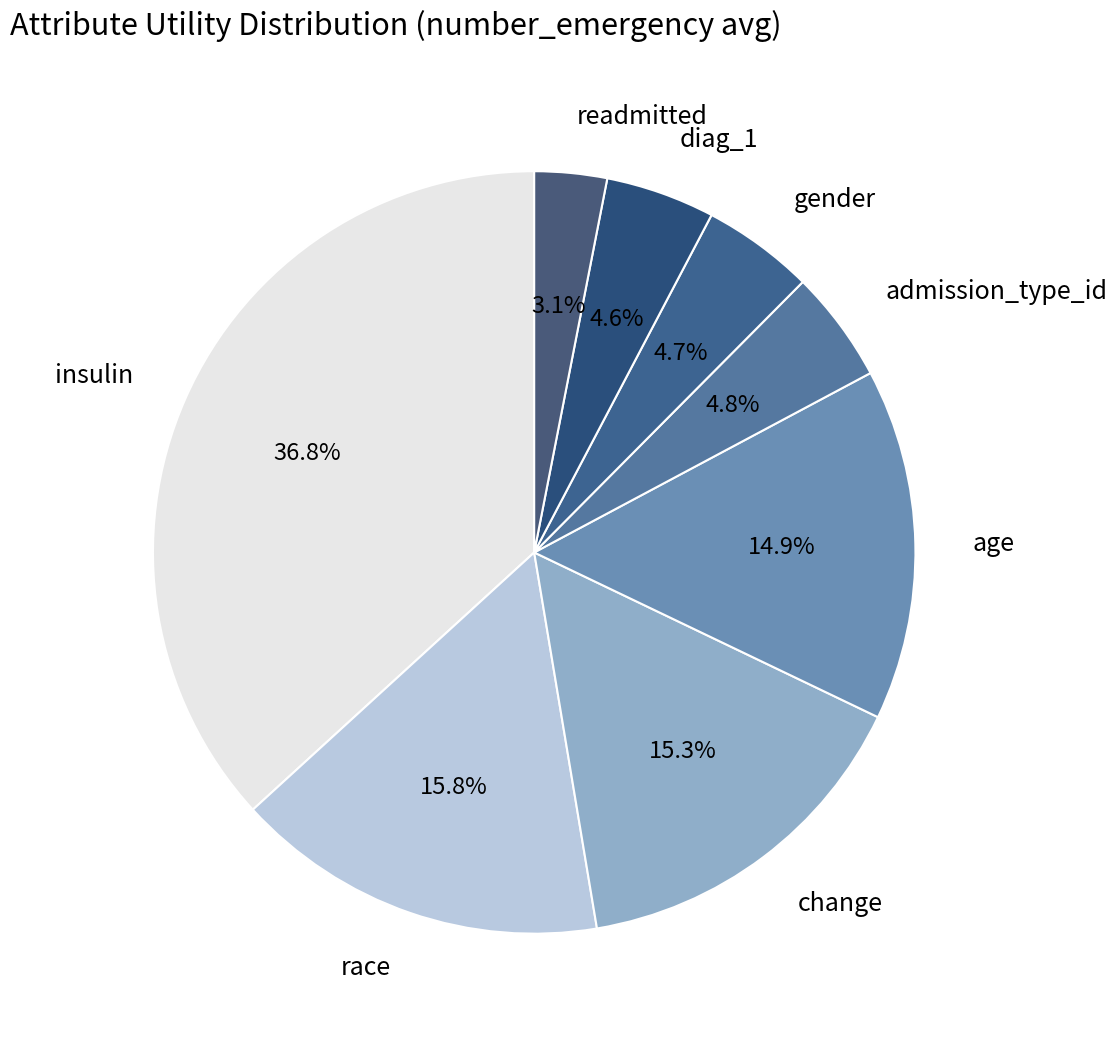

Between diag_1 and age, which is larger?

age